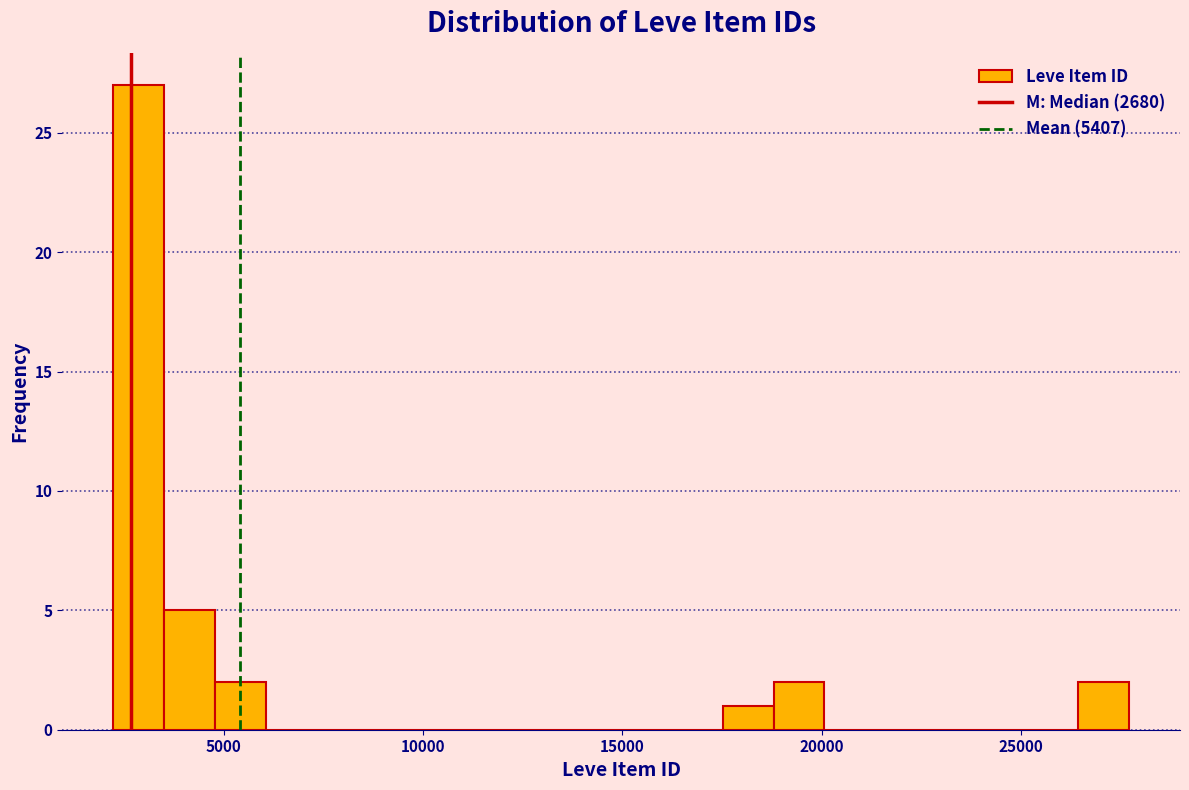

Around what value on the x-axis is the tallest bar? Give the approximate position of its centre, as read against the axis.

3000